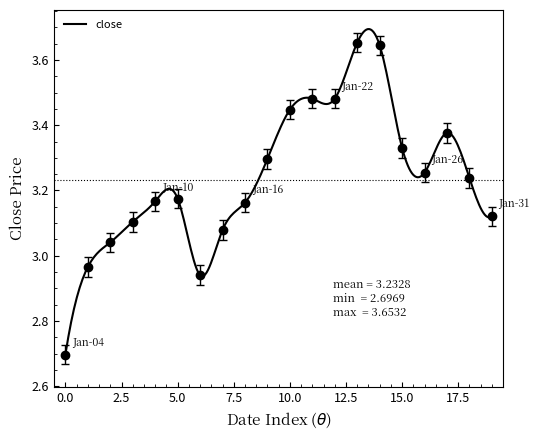

Reading right to left, transcribe all the data shown in this chart.

3.1	3.2	3.4	3.3	3.3	3.6	3.7	3.5	3.5	3.4	3.3	3.2	3.1	2.9	3.2	3.2	3.1	3.0	3.0	2.7